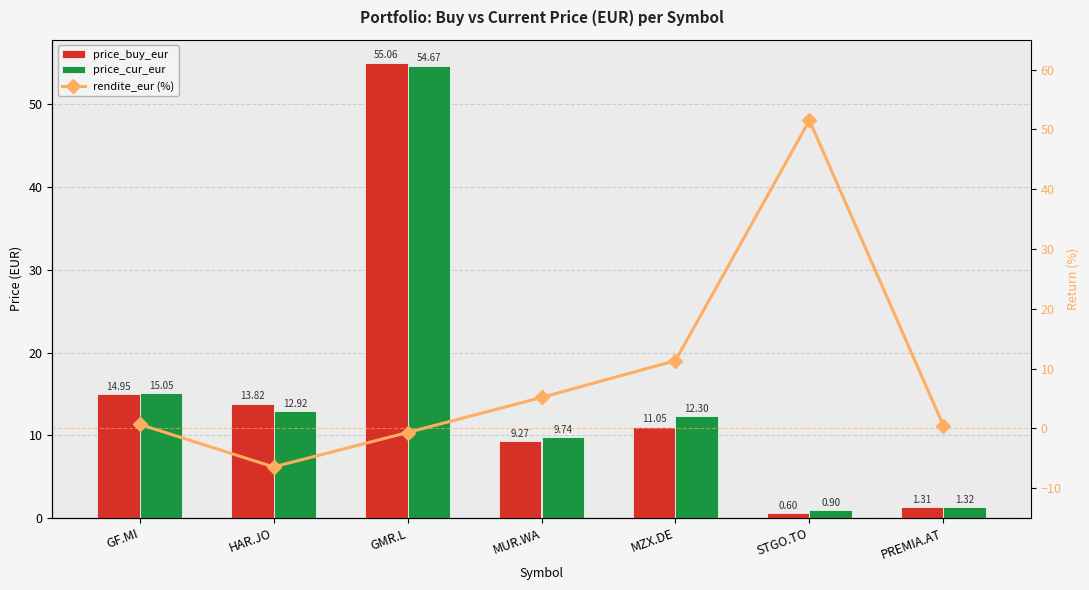

Is the value of rendite_eur (%) at PREMIA.AT greater than the value of price_cur_eur at MZX.DE?

No